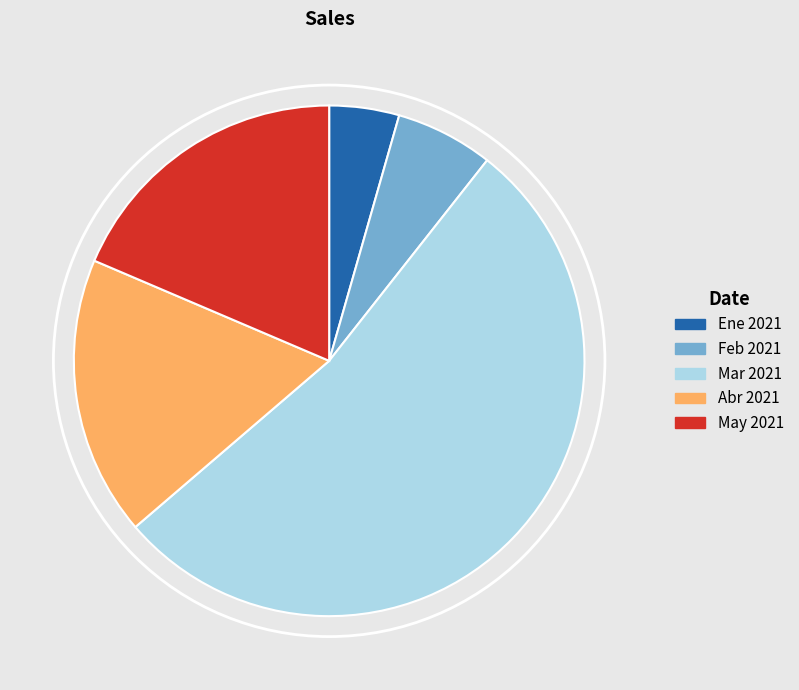

Which slice represents more than half of the pie?

Mar 2021